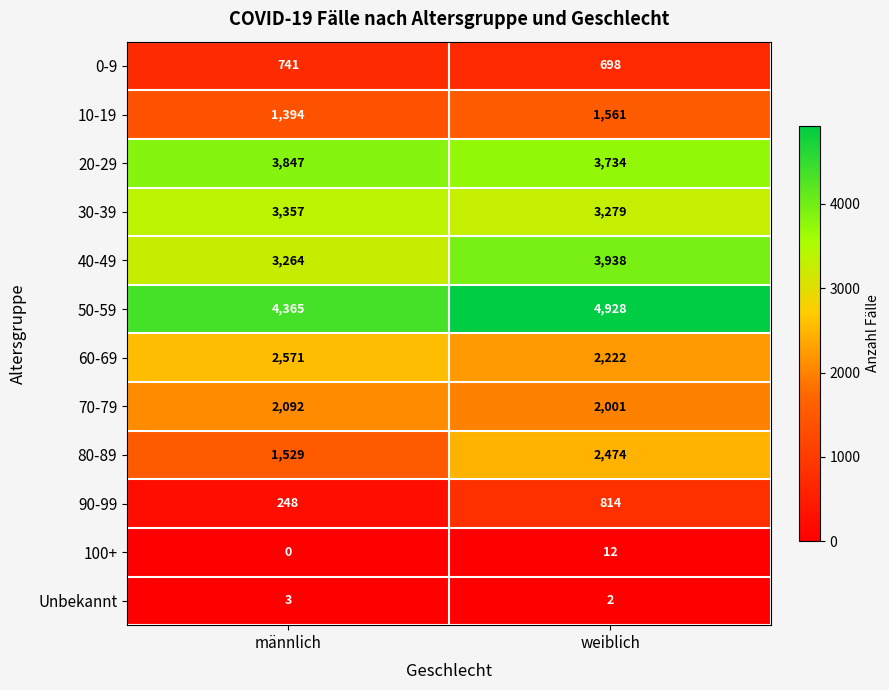

What is the maximum value for 50-59?

4928